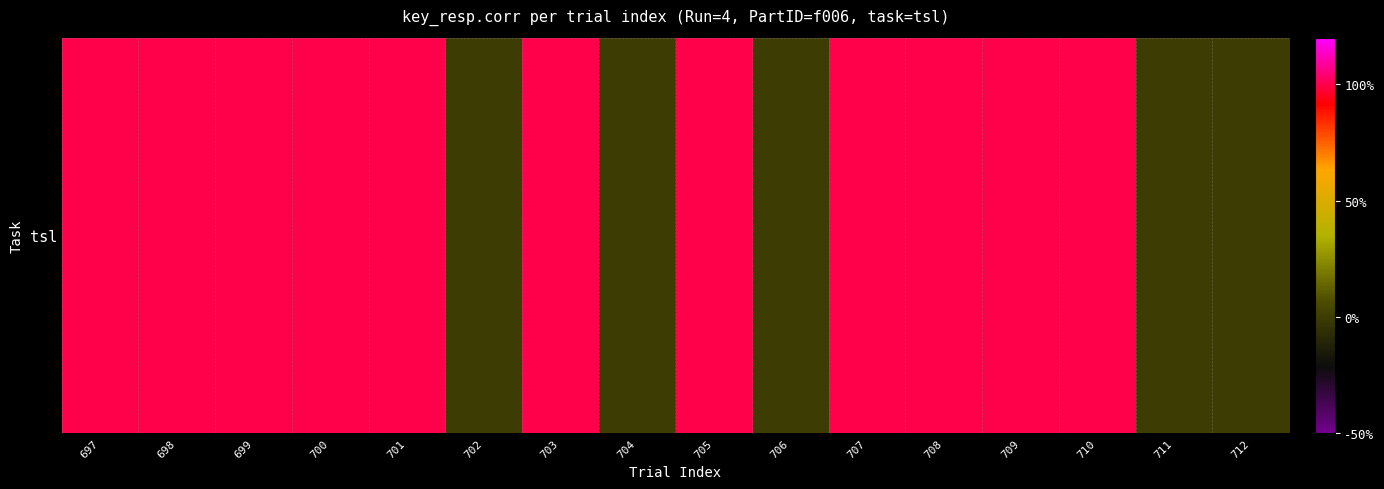

What is the approximate value at 707?

1